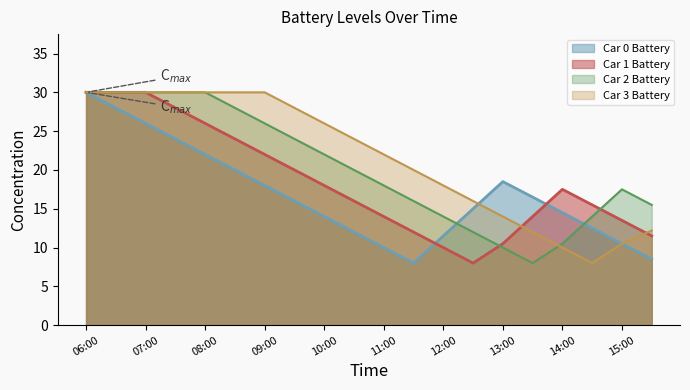

Is it true that Car 3 Battery equals 22.0 at 11:00?

True